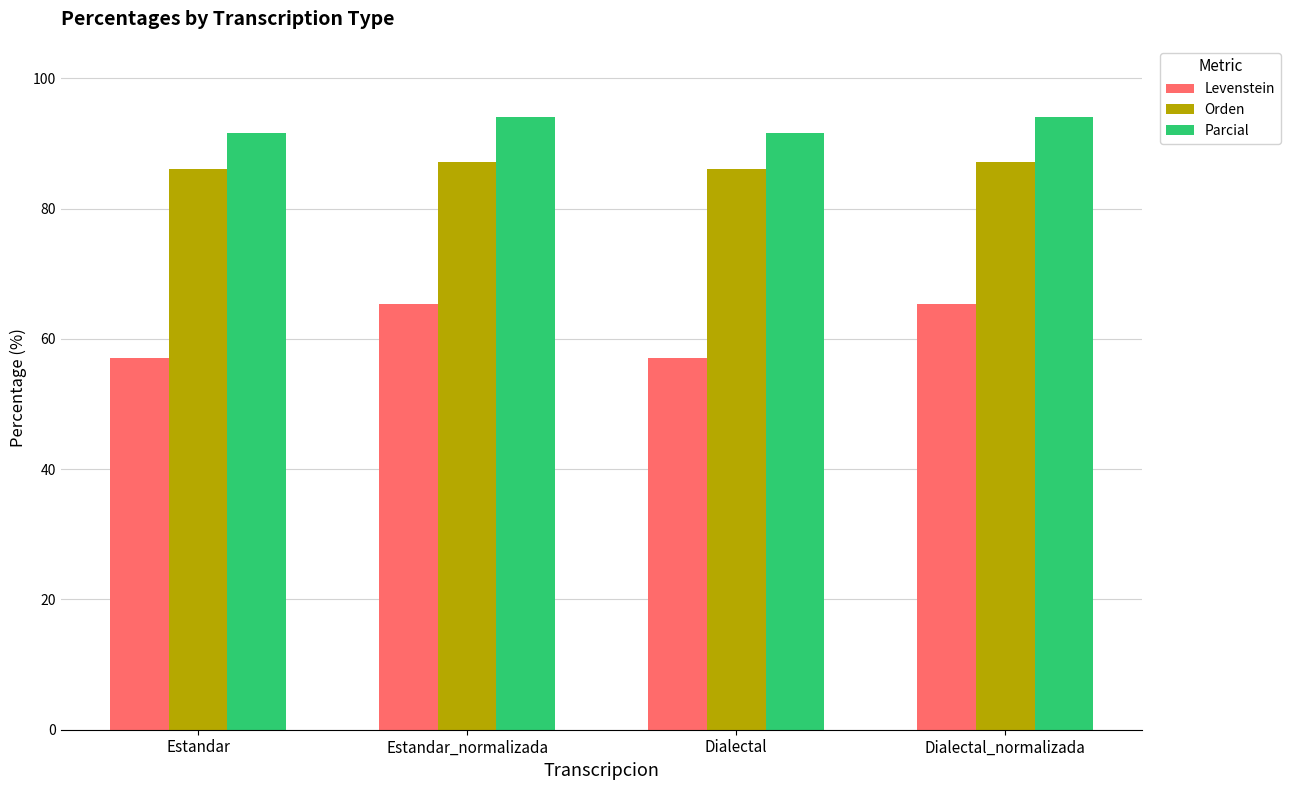

What is the smallest value displayed?

57.1